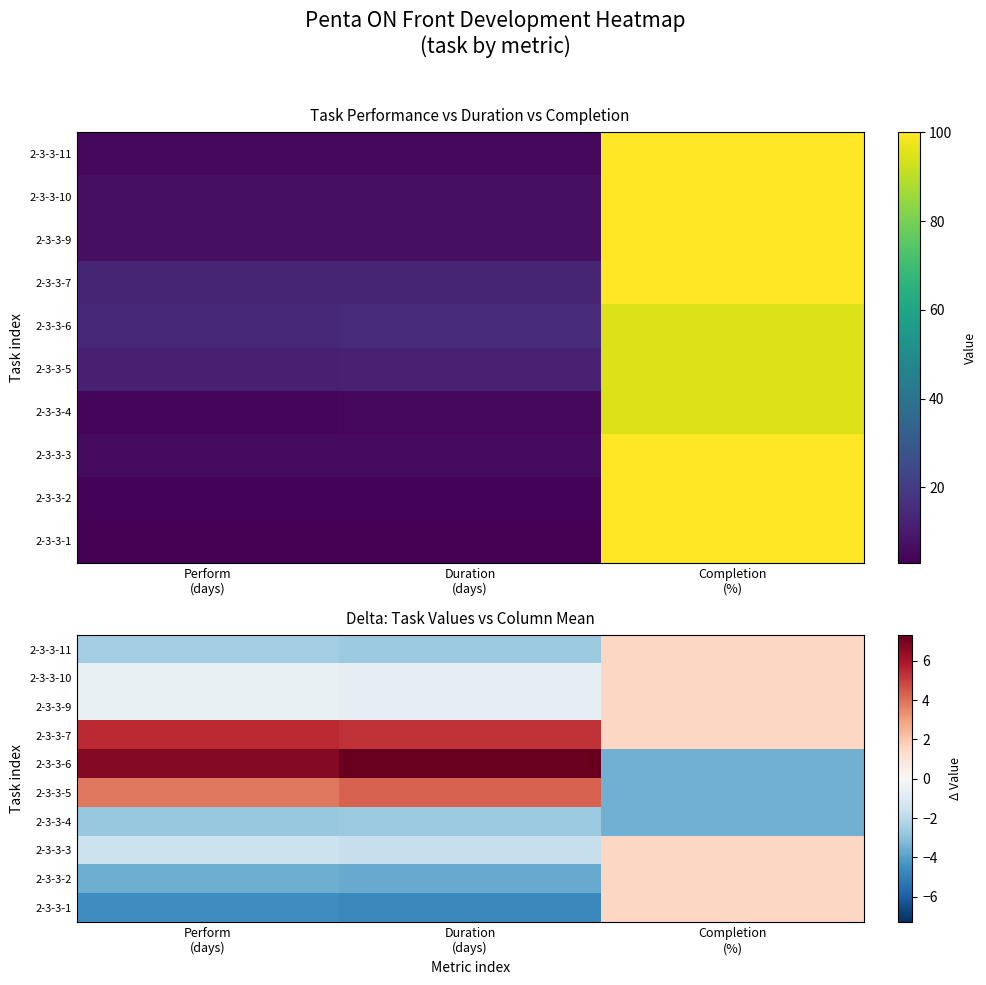

Rank the series at Completion (%) from lowest to highest value.

2-3-3-4, 2-3-3-5, 2-3-3-6, 2-3-3-1, 2-3-3-2, 2-3-3-3, 2-3-3-7, 2-3-3-9, 2-3-3-10, 2-3-3-11